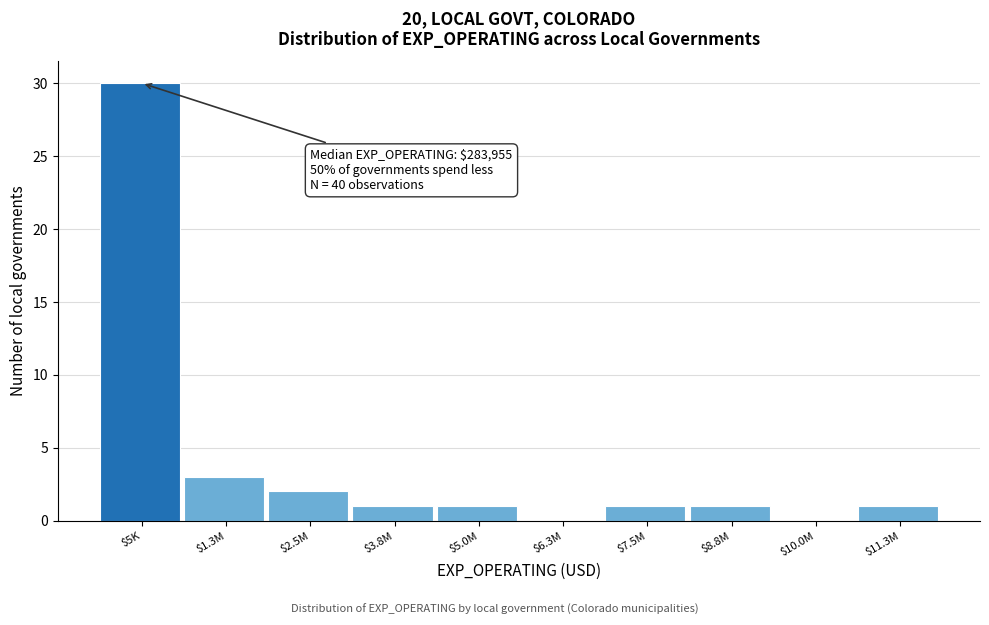

The value at $5.0M is 2. True or false?

False